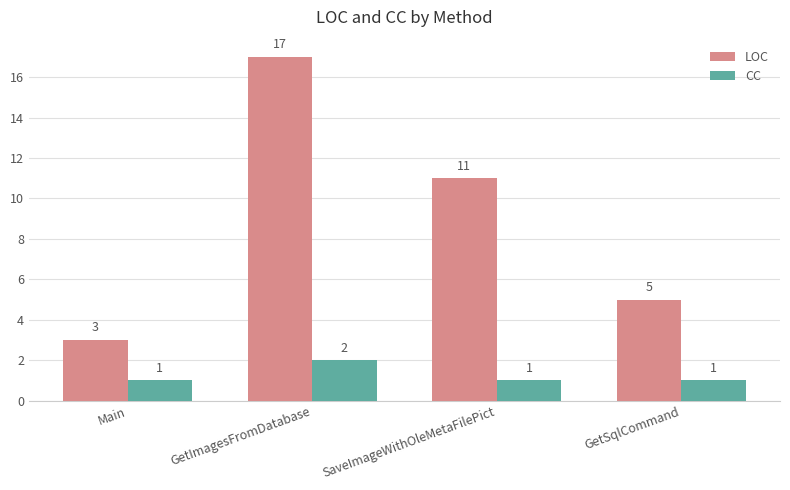

At SaveImageWithOleMetaFilePict, list the series in order from smallest to largest.

CC, LOC